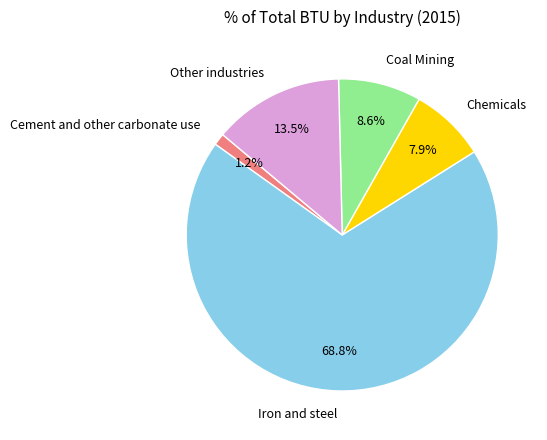

Which has a higher value, Other industries or Coal Mining?

Other industries